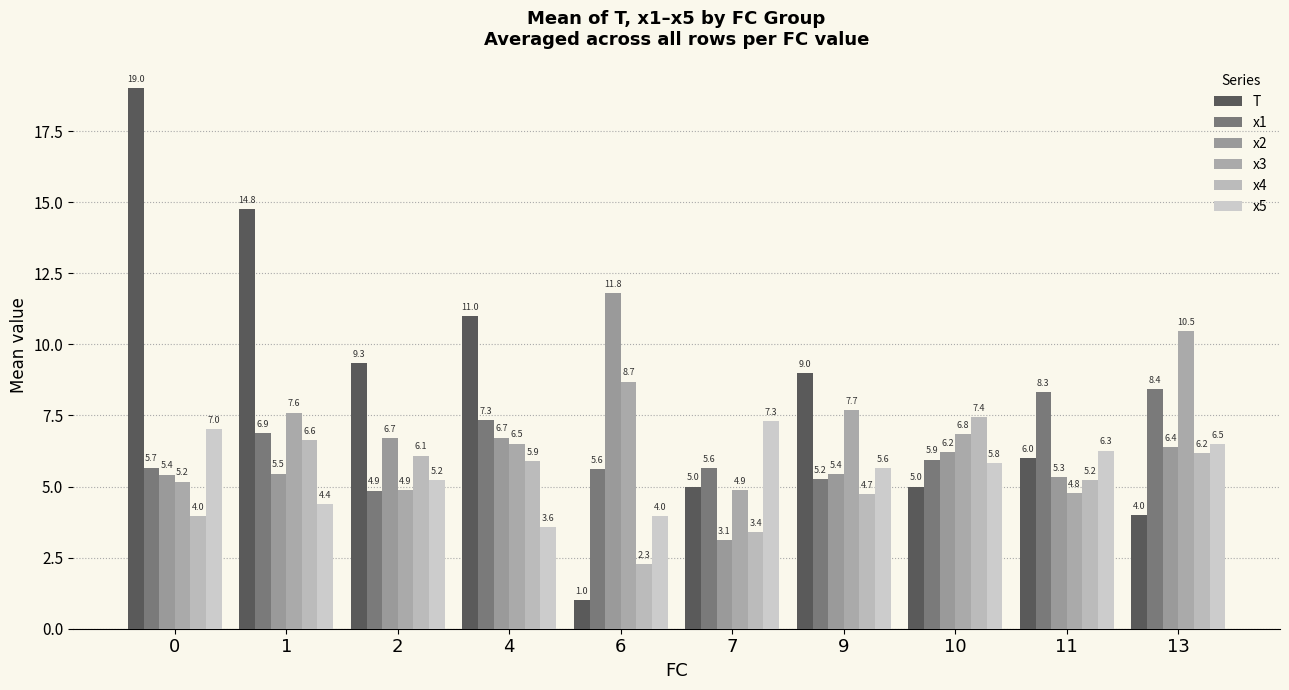

What is the sum of all x2 values?

62.6